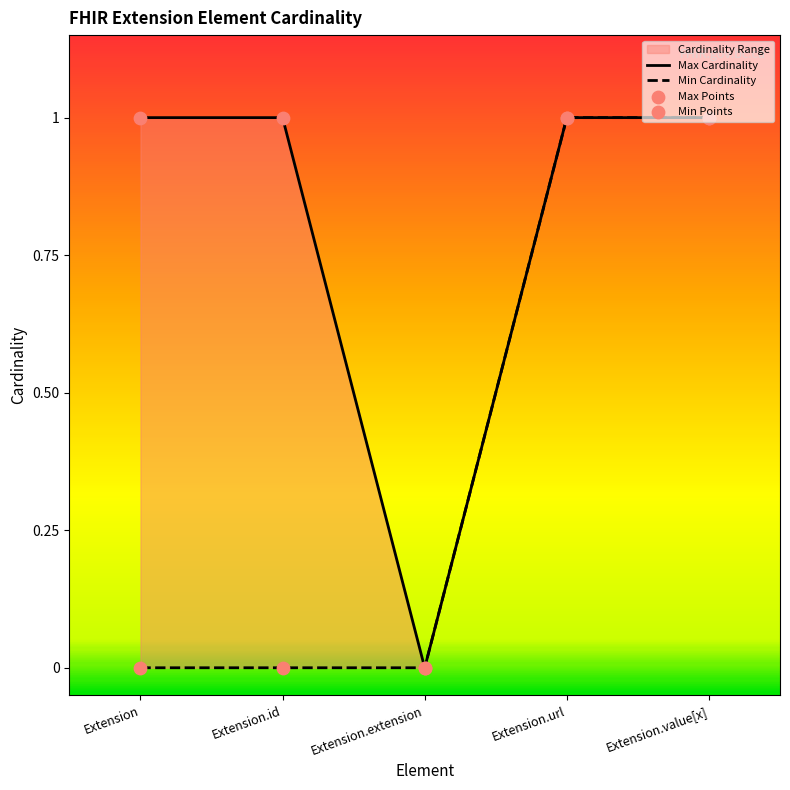

Which series contains the highest Y value?

Max Cardinality